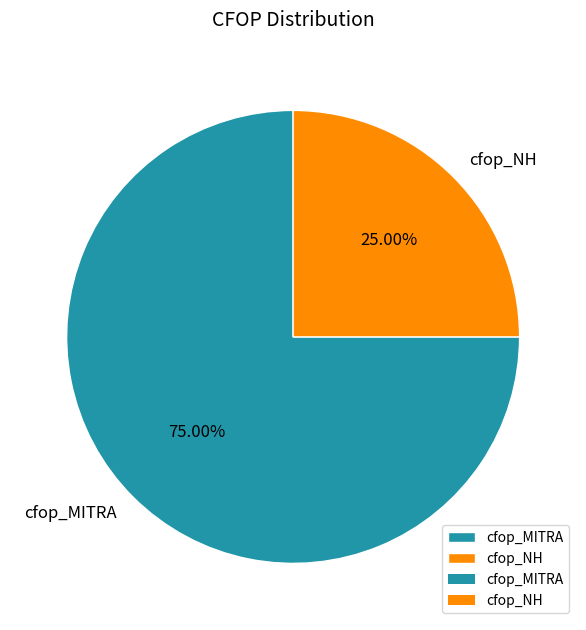

To the nearest percent, what percentage of the pie is cfop_NH?

25%